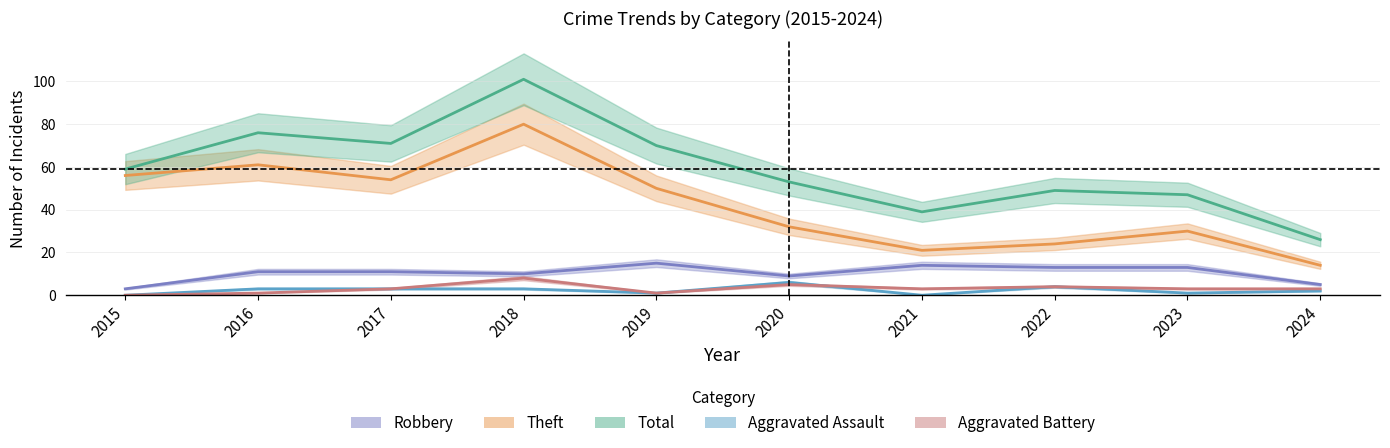

Which label corresponds to the largest value in the chart?

2018